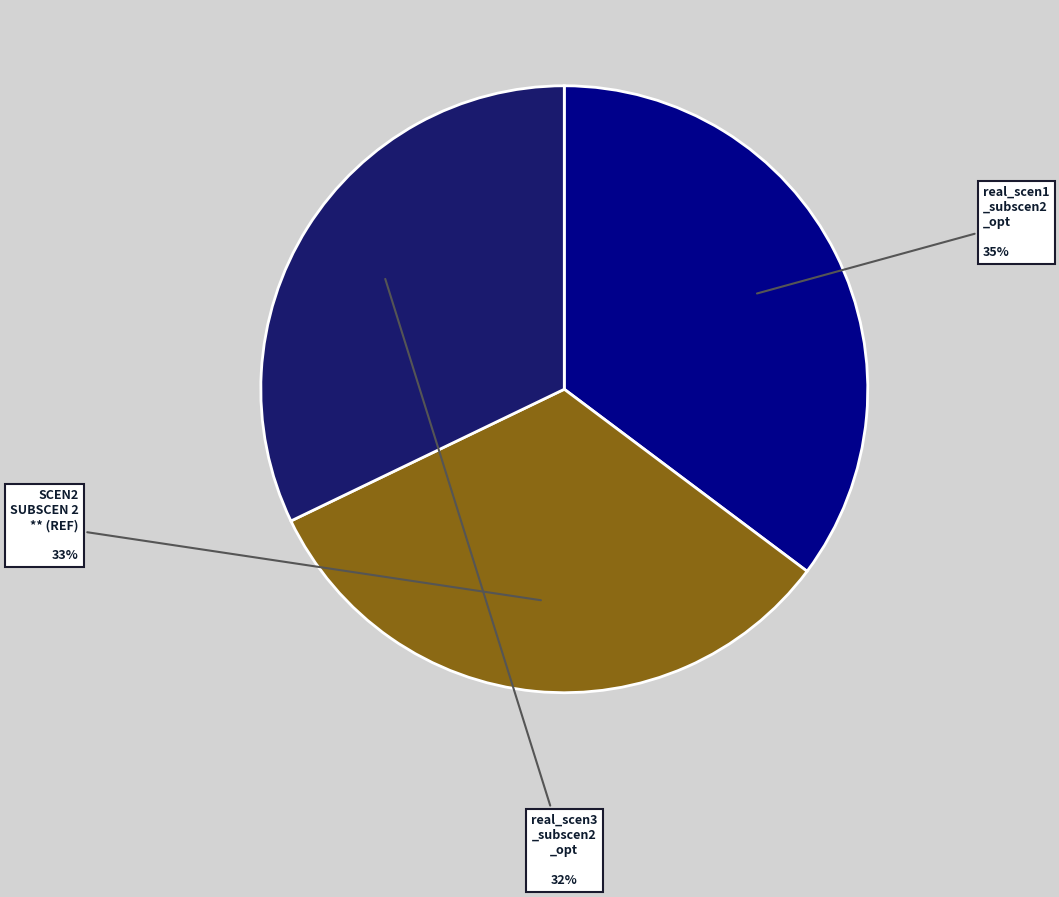

Is there a majority slice in this chart?

No